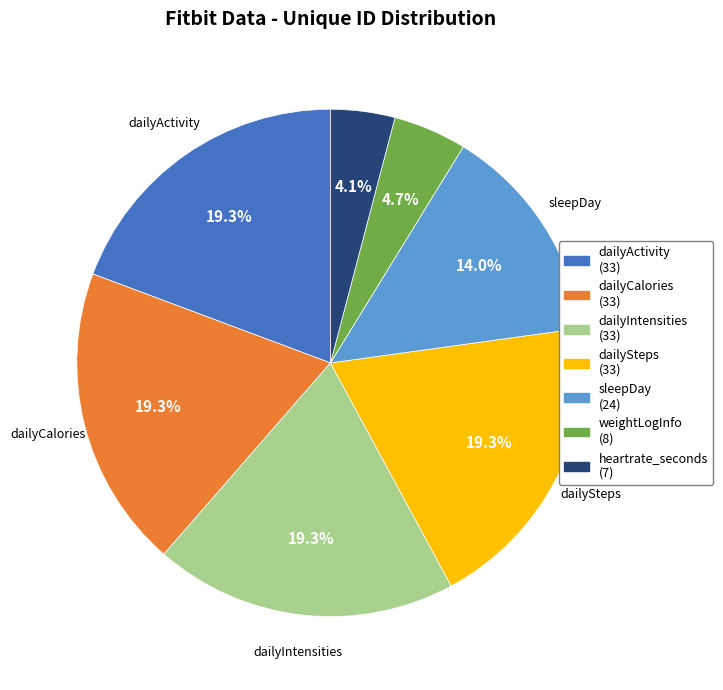

Combined, what portion of the pie is dailyIntensities and dailyCalories?

38.6%